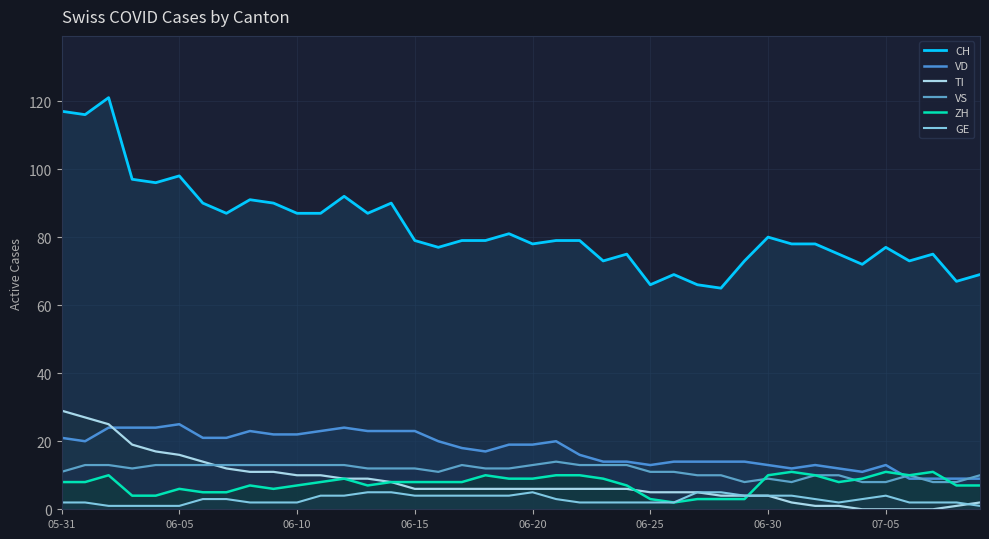

What is the difference between the second highest and minimum values in the GE series?

4